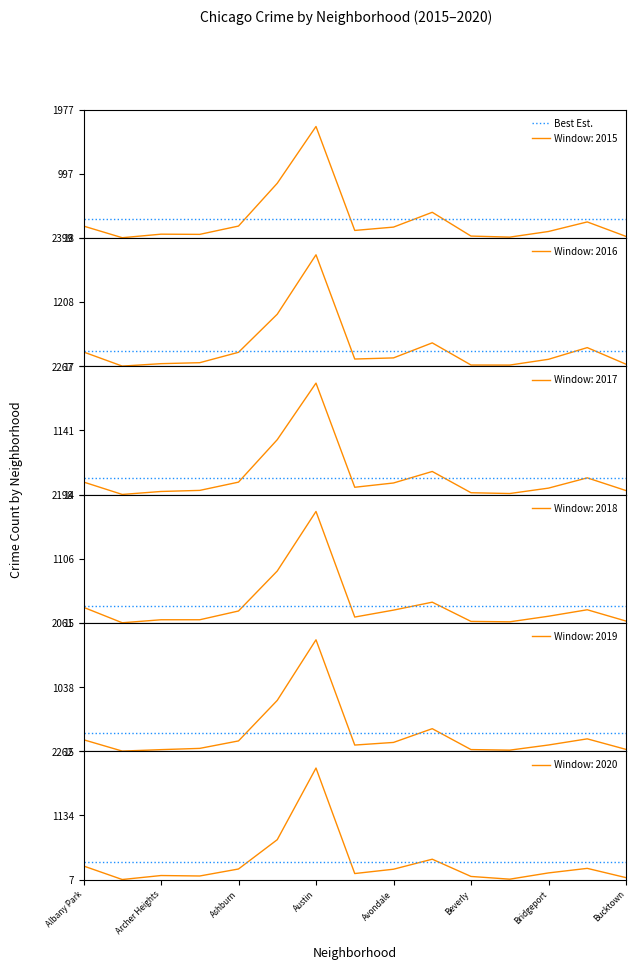

Between Boystown and Brighton Park, which series saw the biggest shift?

2016